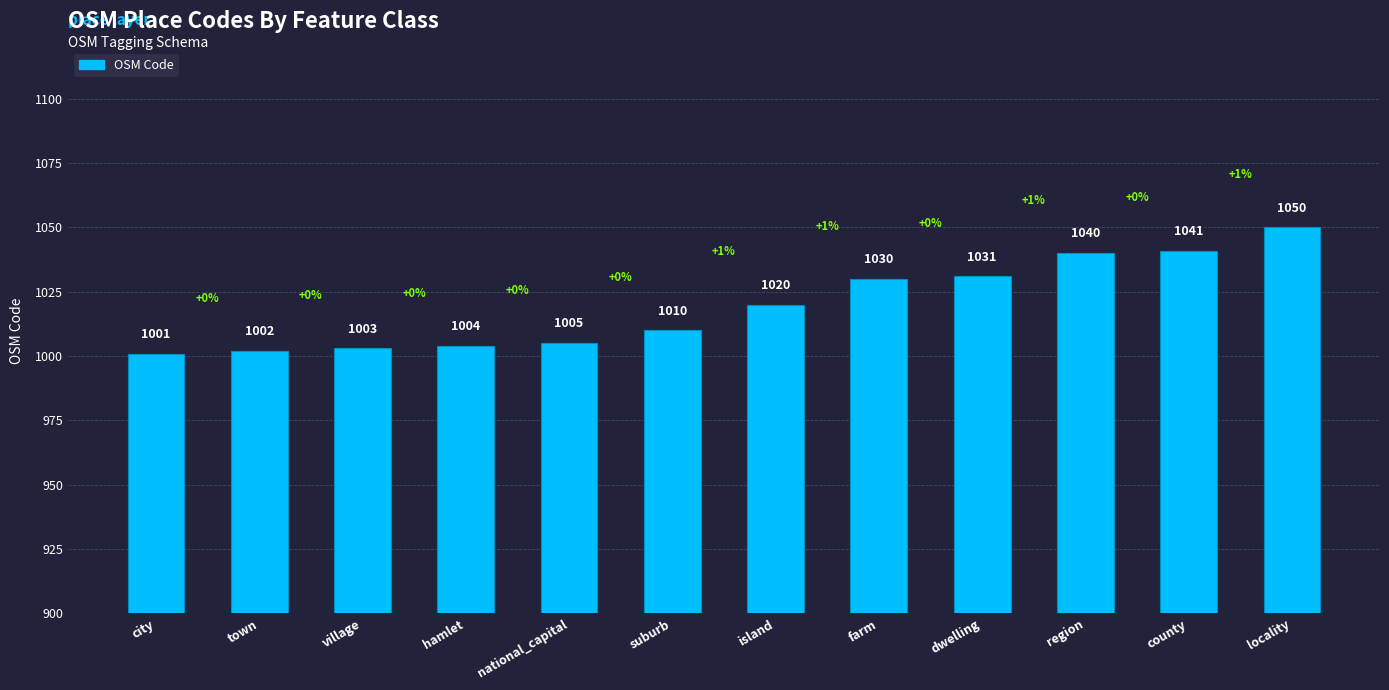

Approximately how many times larger is the value at county compared to city?

1.0